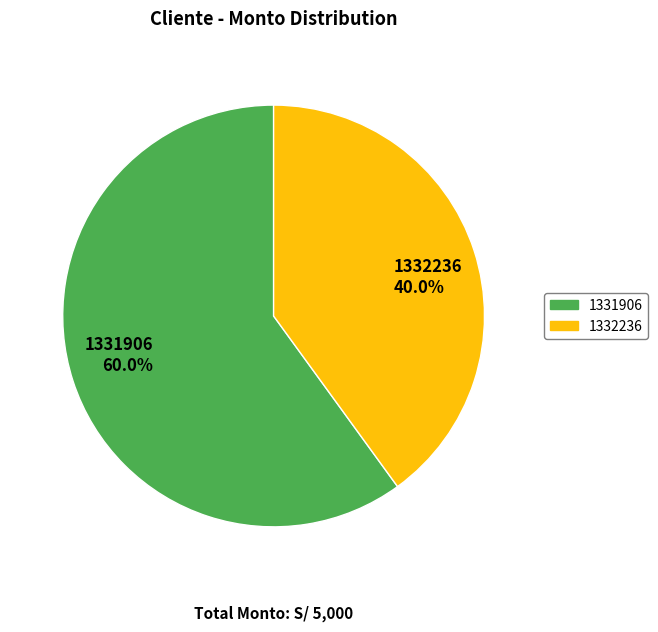

Which slice is the smallest?

1332236